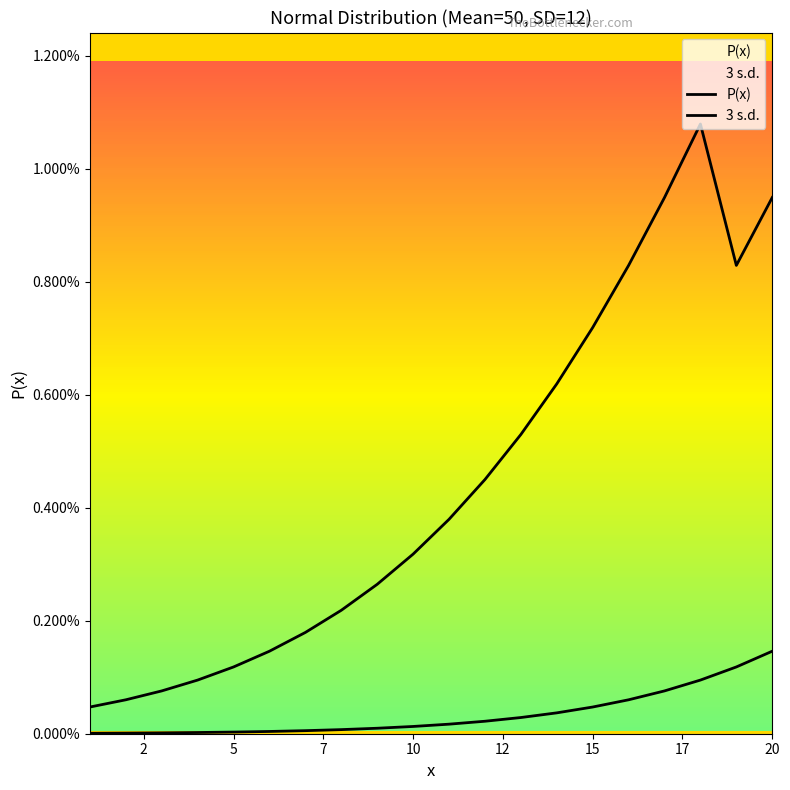

True or false: P(x) has a value of 0.0 at 15.

False